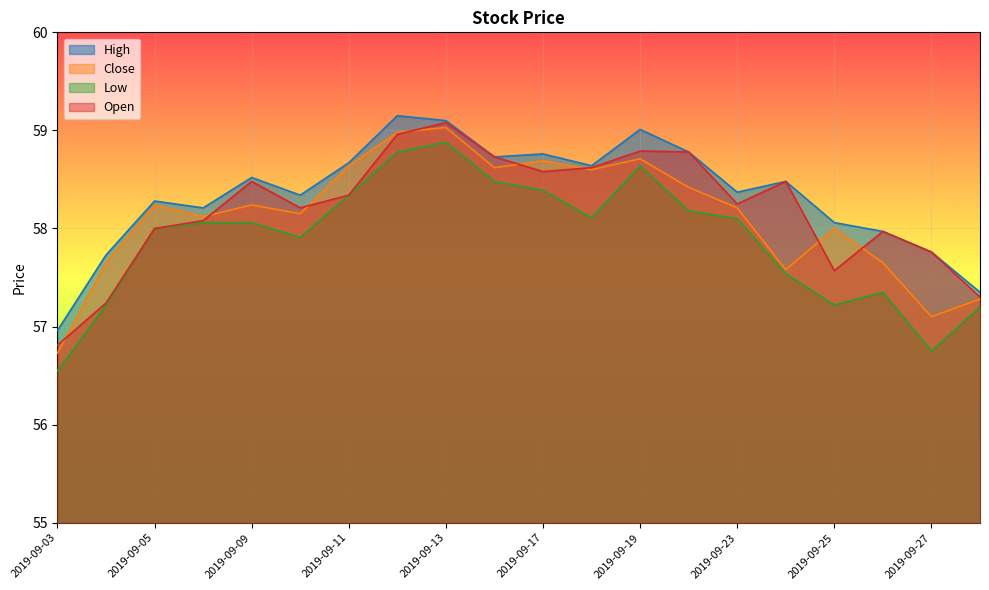

Is it true that Low equals 15.3 at 2019-09-16?

False